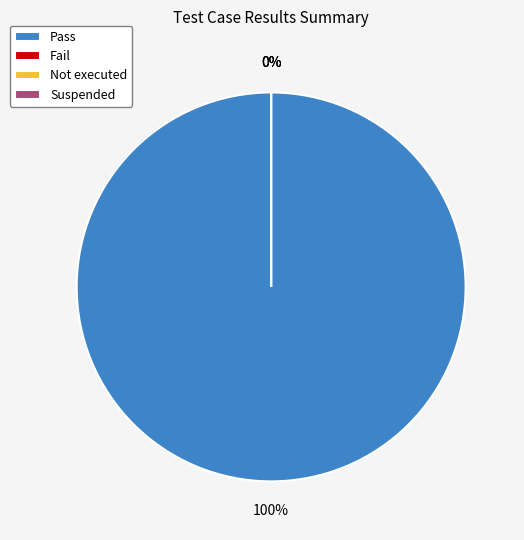

To the nearest percent, what is the difference between the Not executed and Pass slice percentages?

100%